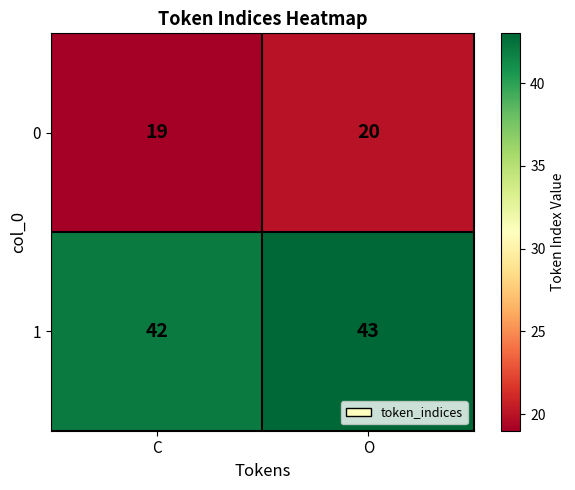

What is the sum of all 1 values?

85